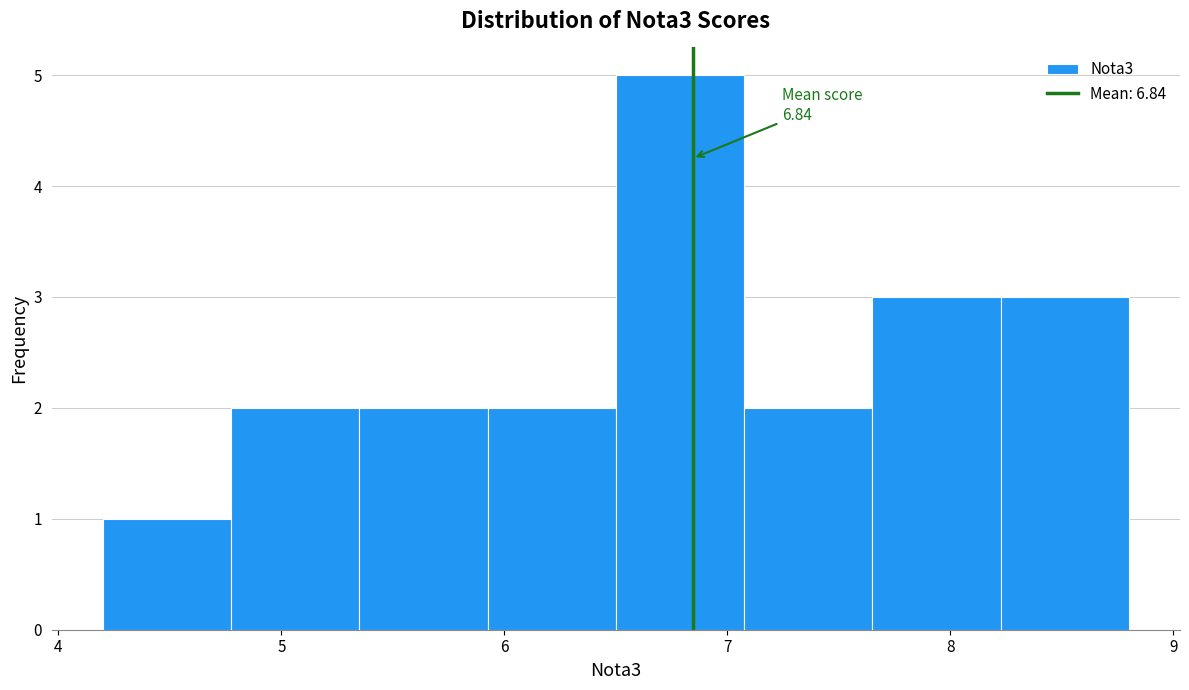

Which range on the x-axis has the tallest bar?

6.5 to 7.1